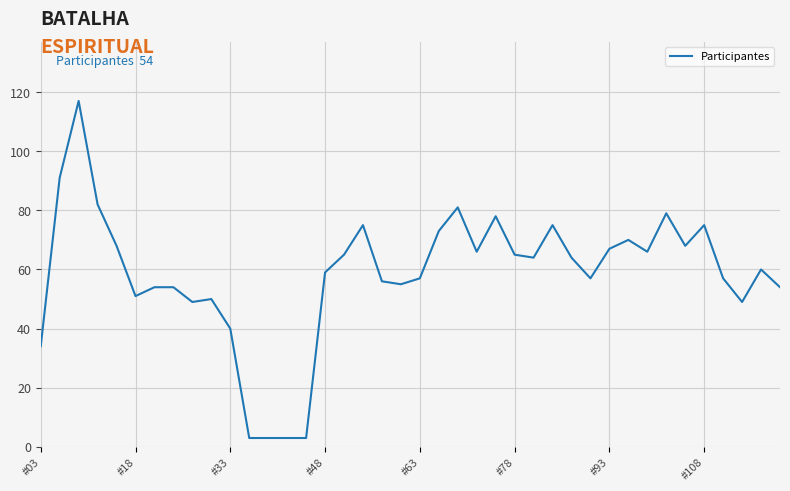

What is the difference between the maximum and second lowest values?

114